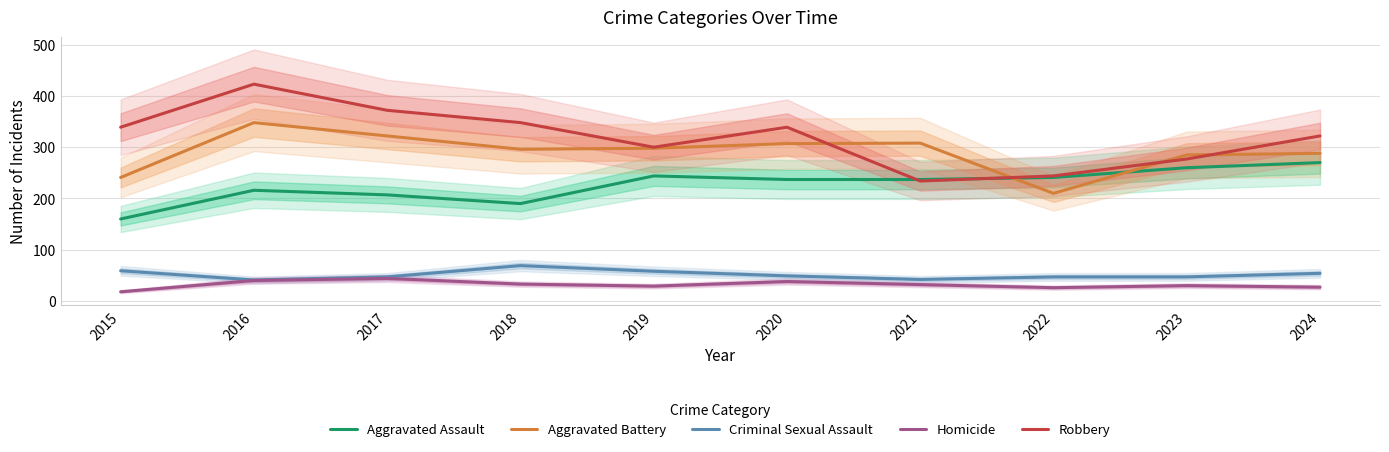

At 2021, list the series in order from smallest to largest.

Homicide, Criminal Sexual Assault, Robbery, Aggravated Assault, Aggravated Battery